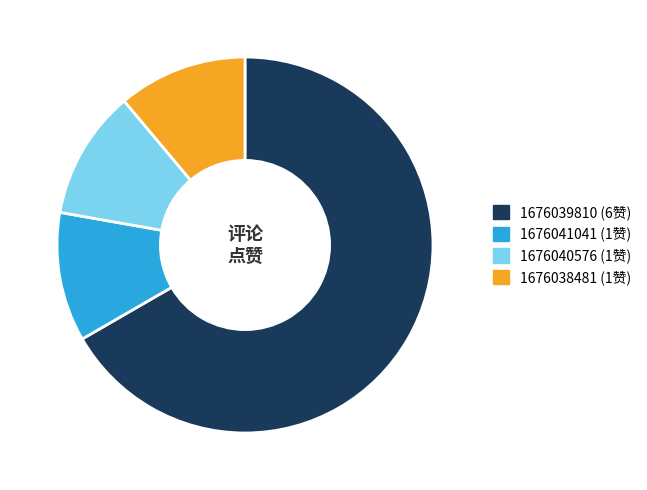

Approximately how many times larger is the value at 1676041041 (1赞) compared to 1676038481 (1赞)?

1.0